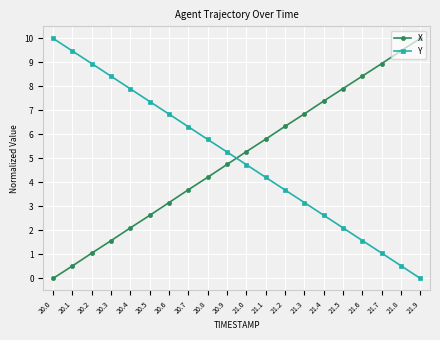

After their last crossing, which series has the higher values: X or Y?

X